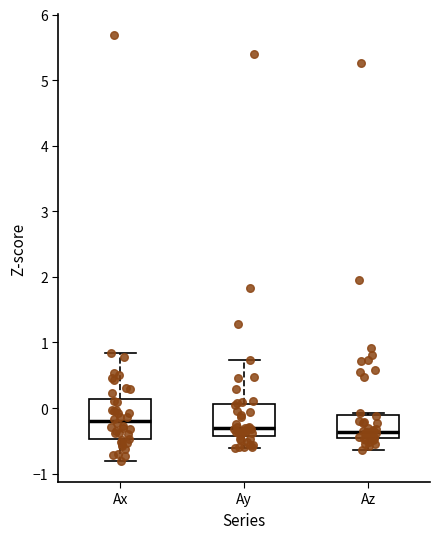

Reading left to right, transcribe this box plot: for each box, give where its median line is, the range the box spans, and where its two whiskers end, as read against the y-axis. The values are not printed on the chart, so give them approximately, as read against the axis.

Ax: median -0.2, box -0.5 to 0.1, whiskers -0.8 to 0.8
Ay: median -0.3, box -0.4 to 0.1, whiskers -0.6 to 0.7
Az: median -0.4, box -0.5 to -0.1, whiskers -0.6 to -0.1 (just above the box's upper edge)